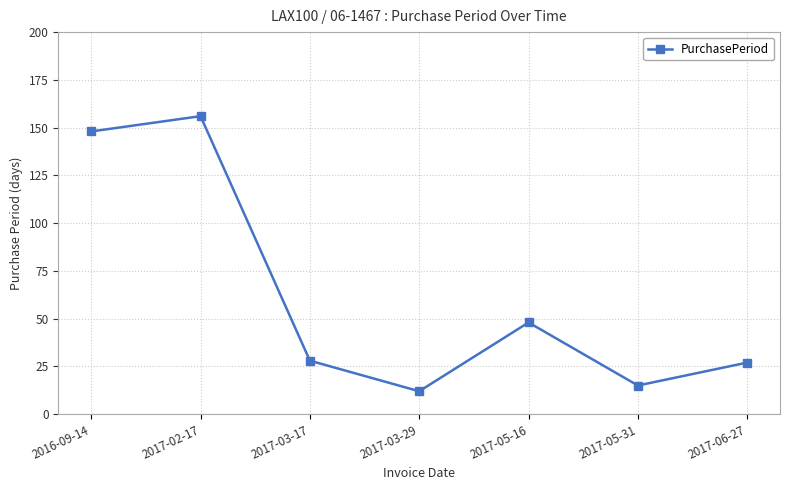

How many interior local peaks (higher than both neighbors) does the data have?

2